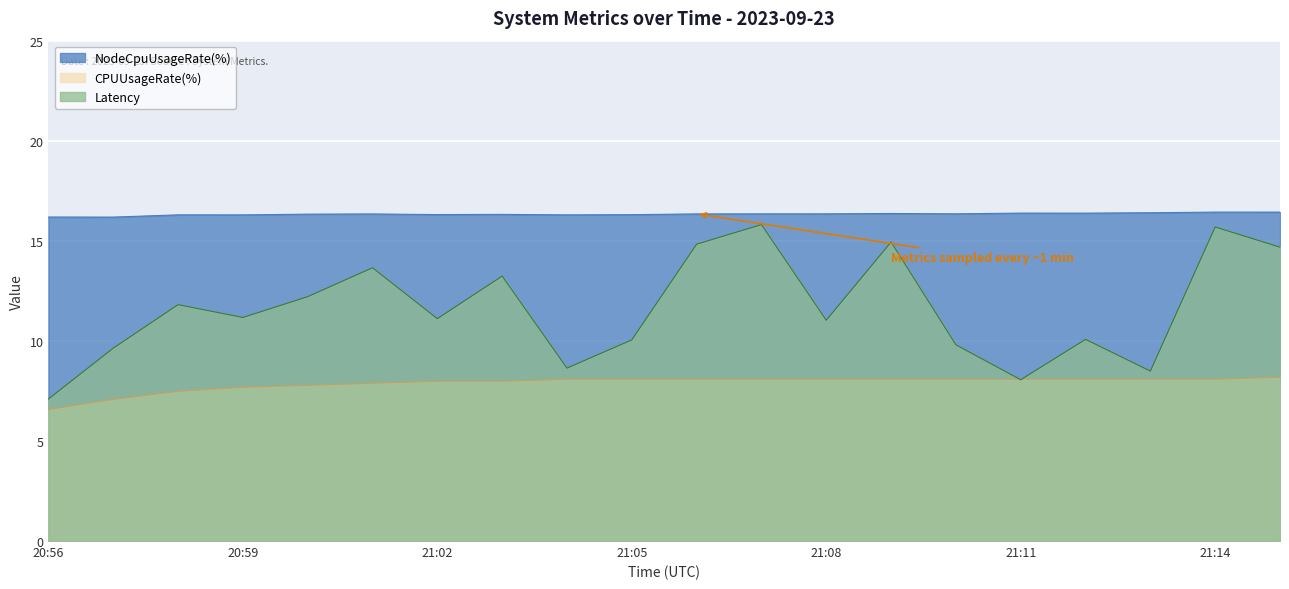

Is the value of NodeCpuUsageRate(%) at 21:14 greater than the value of Latency at 21:02?

Yes